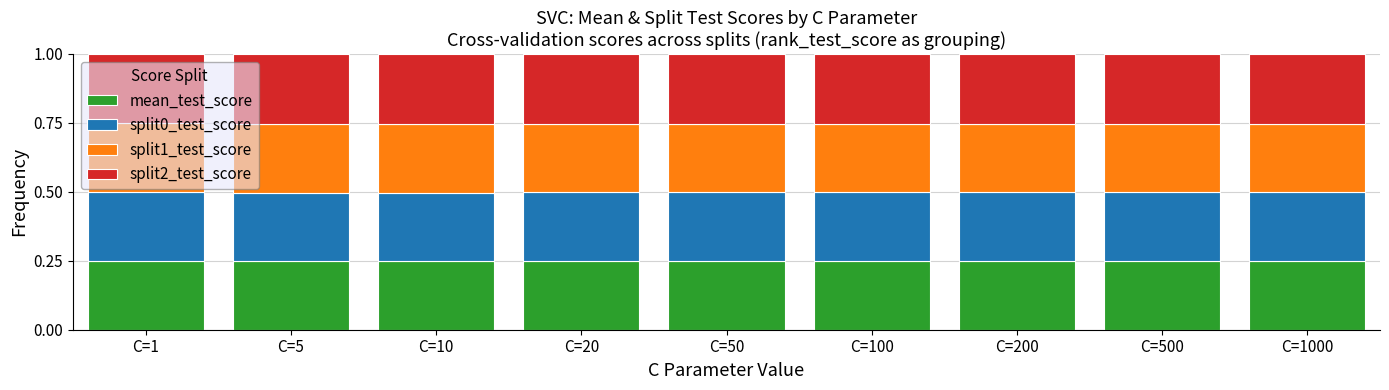

What is the total value across all series at C=1?

1.0